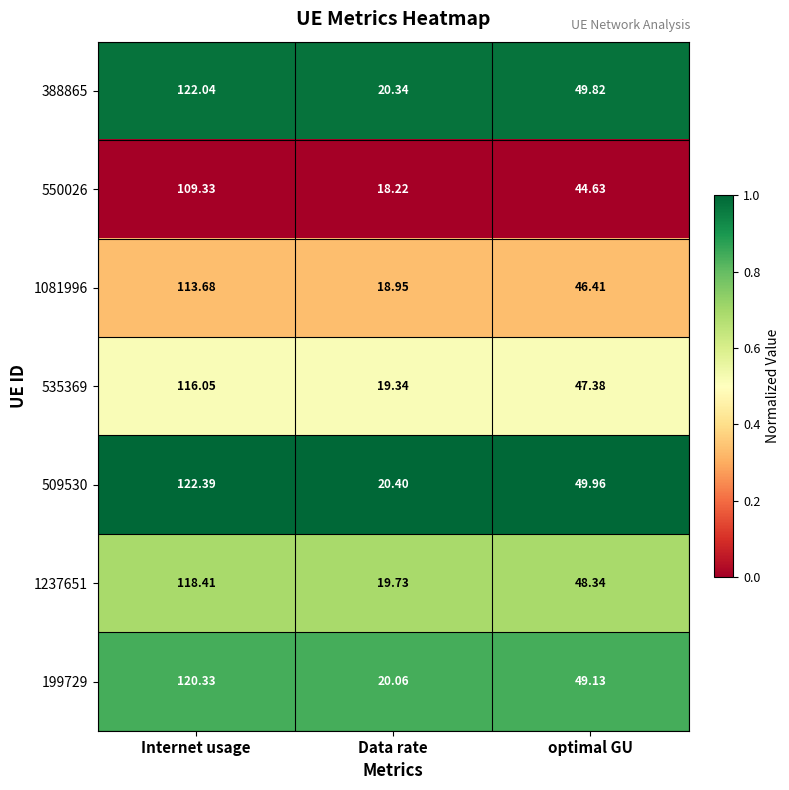

Which label corresponds to the smallest value in the chart?

Data rate